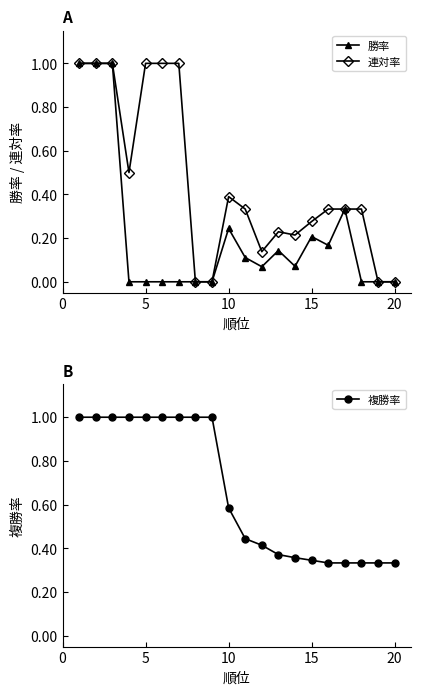

Is it true that 連対率 equals -0.6 at 20?

False